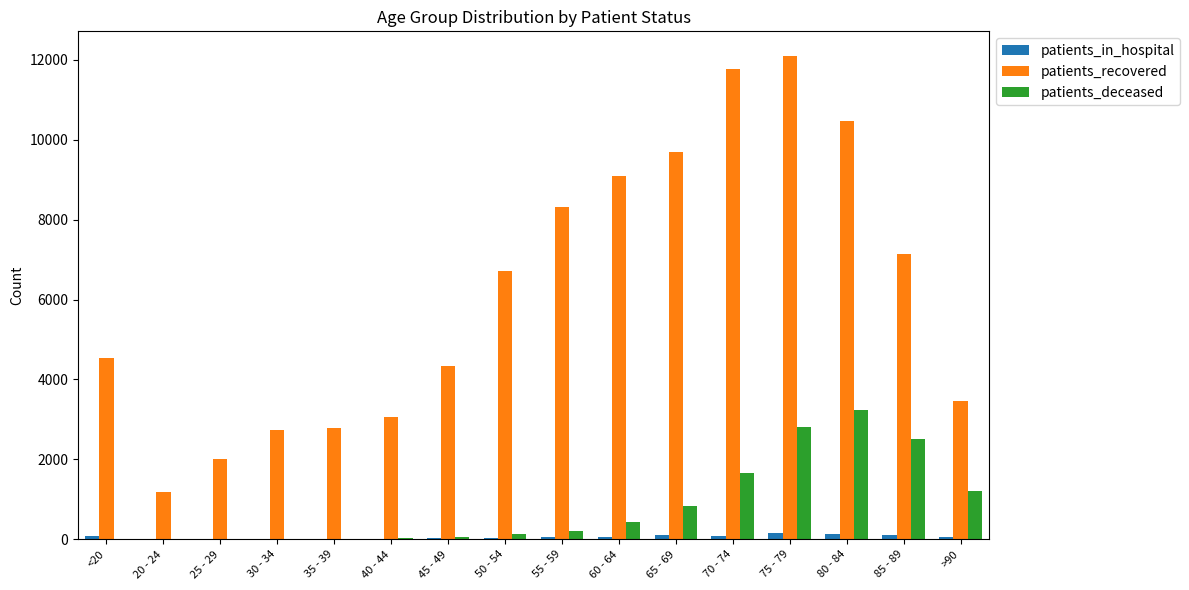

What is the difference between the patients_in_hospital values at 60 - 64 and >90?

3